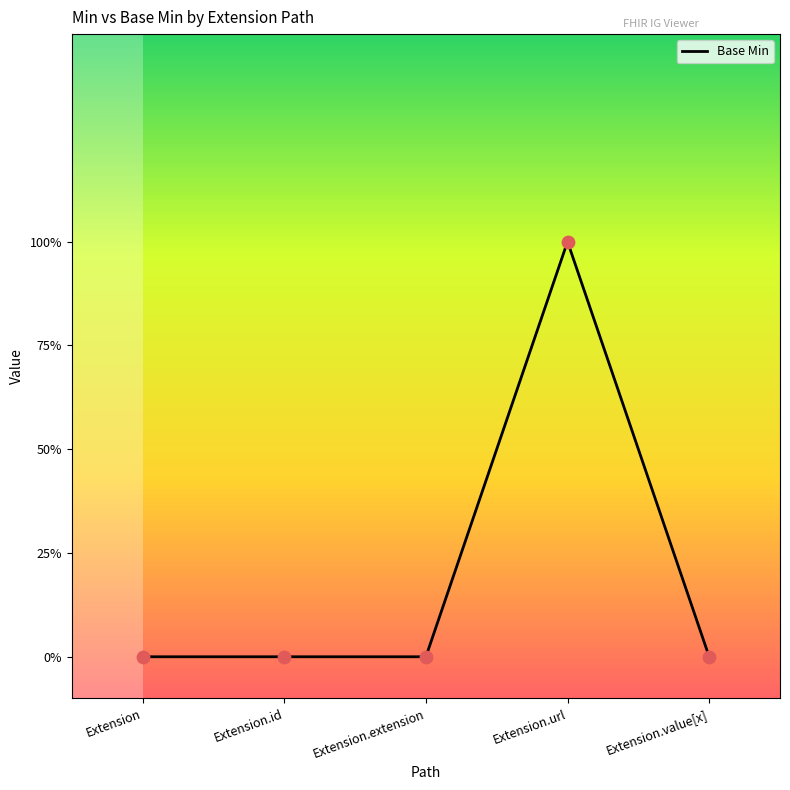

Between Extension.value[x] and Extension.url, which is larger?

Extension.url